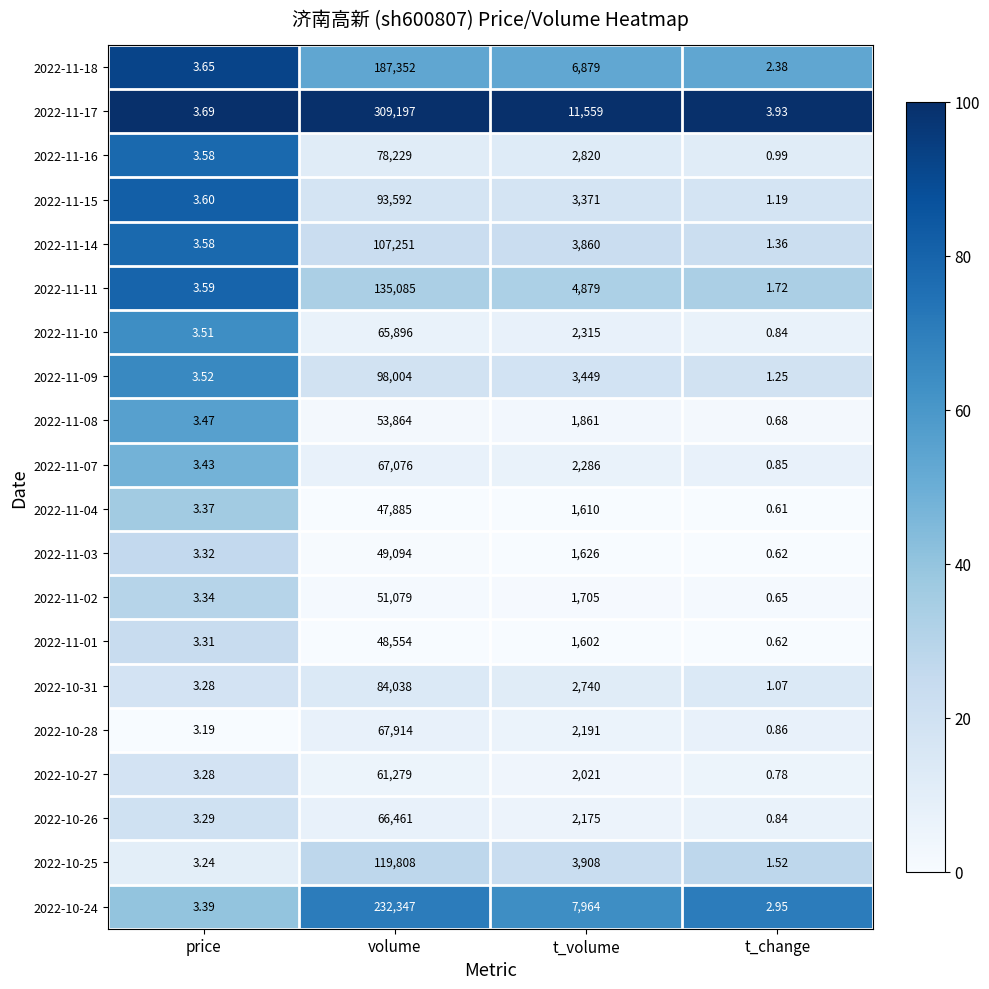

At which category is the sum across all series the highest?

volume